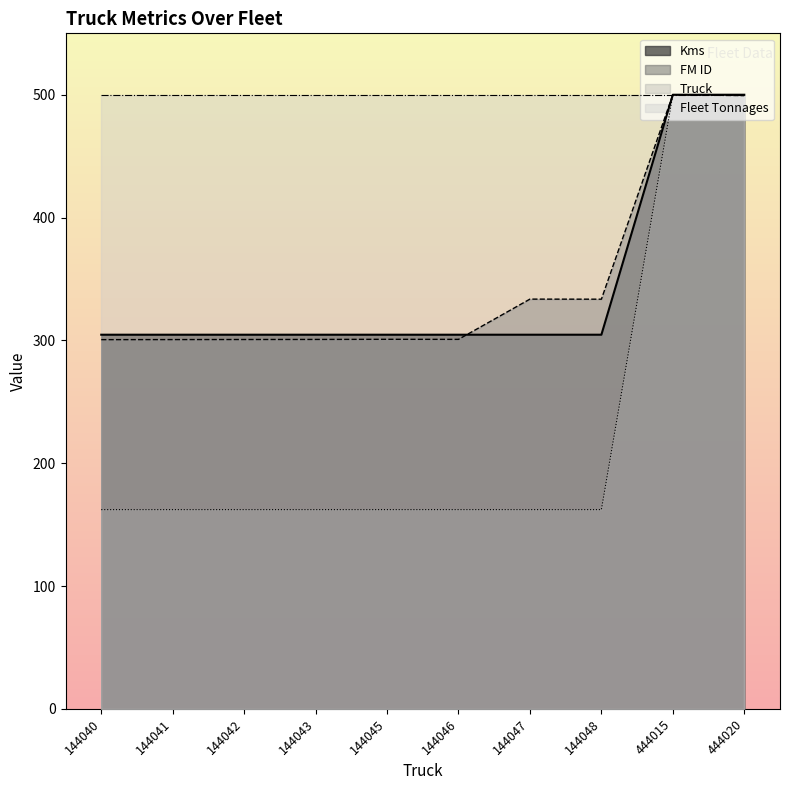

At which category is the sum across all series the highest?

444015